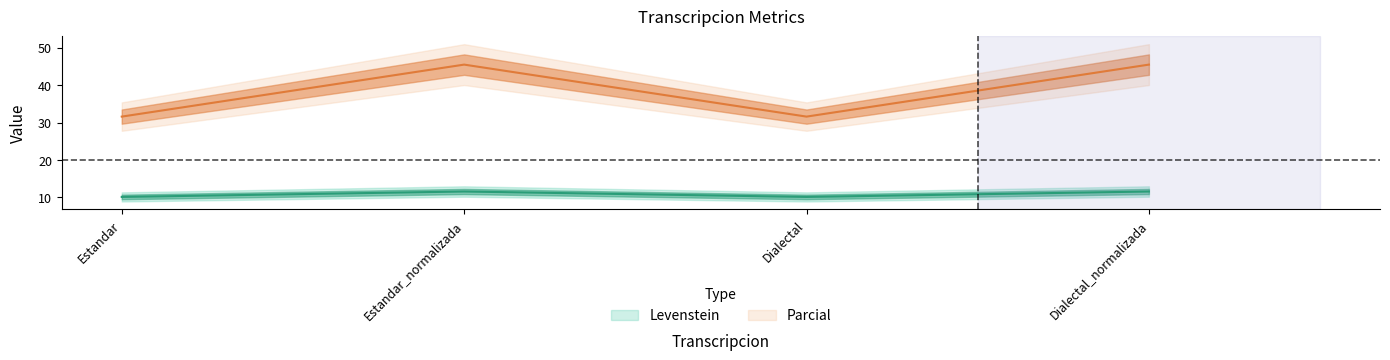

Rank the series at Estandar_normalizada from highest to lowest value.

Parcial, Levenstein